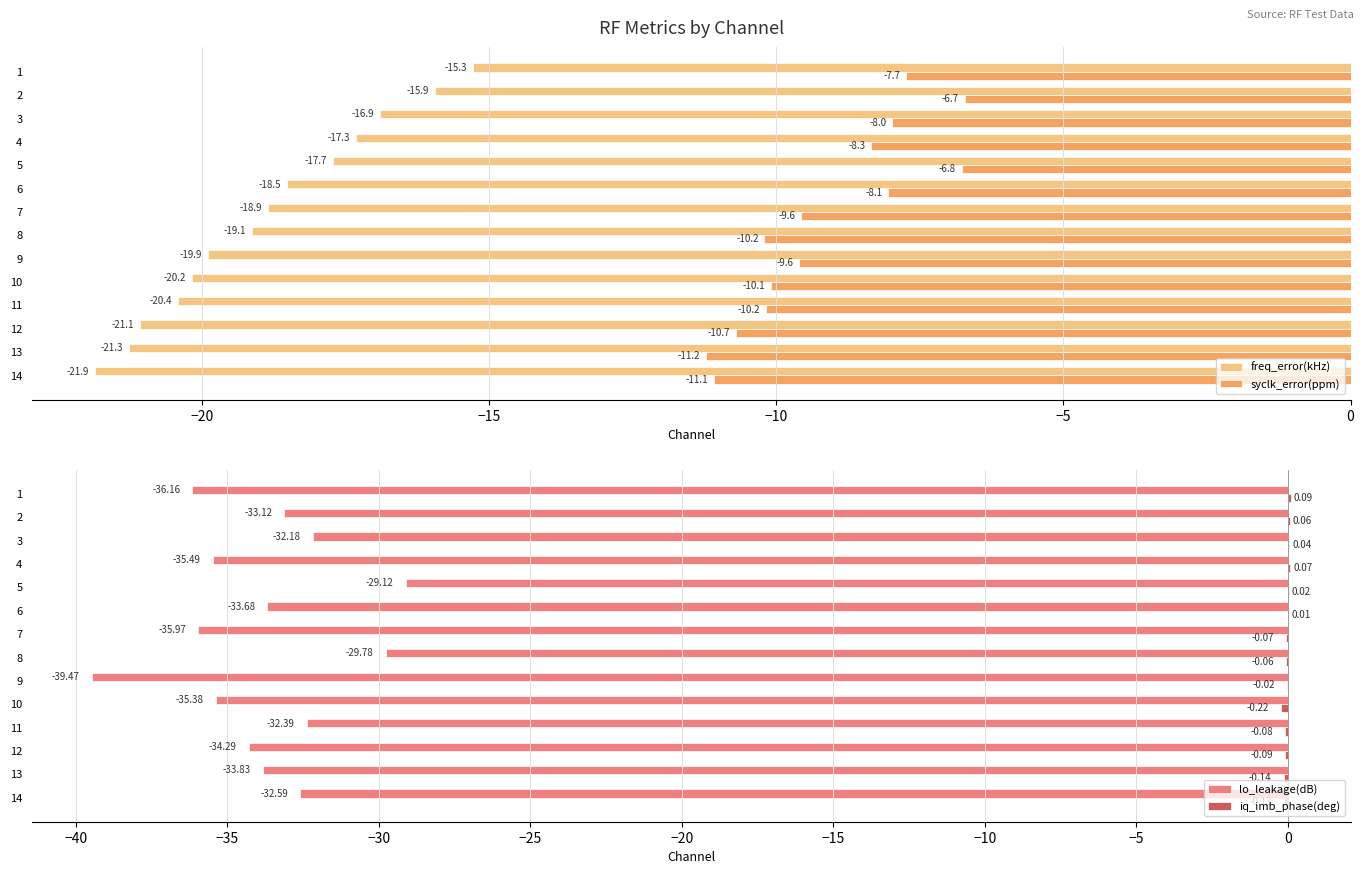

At which label does syclk_error(ppm) reach its minimum?

13